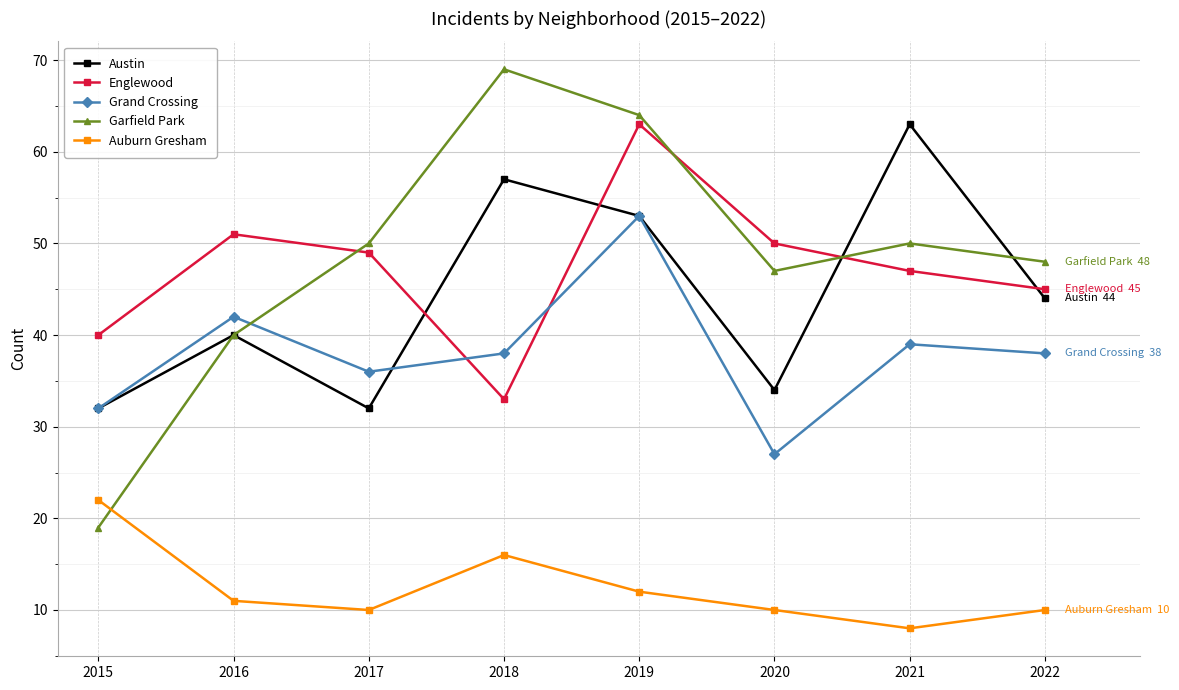

True or false: Austin and Auburn Gresham cross at least once.

False